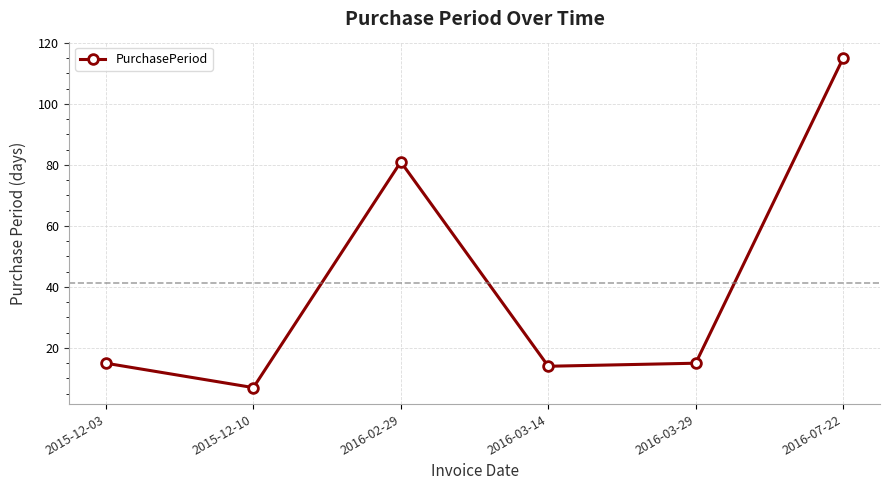

How many interior local valleys (lower than both neighbors) does the data have?

2